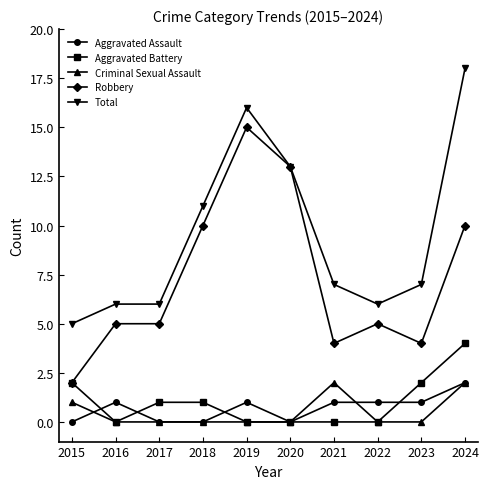

How many lines are shown in the chart?

5